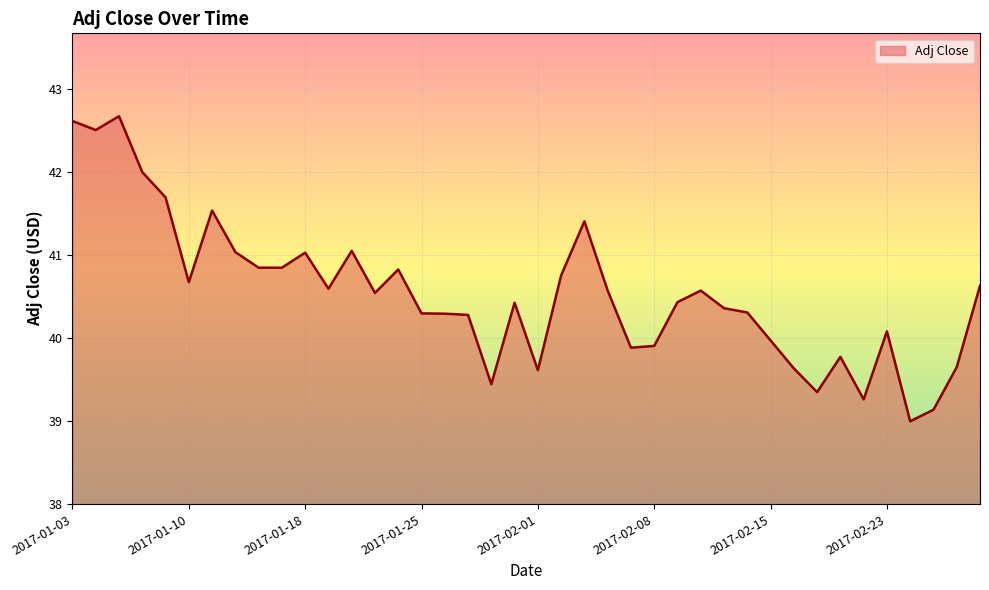

What is the difference between the maximum and minimum values?

3.7